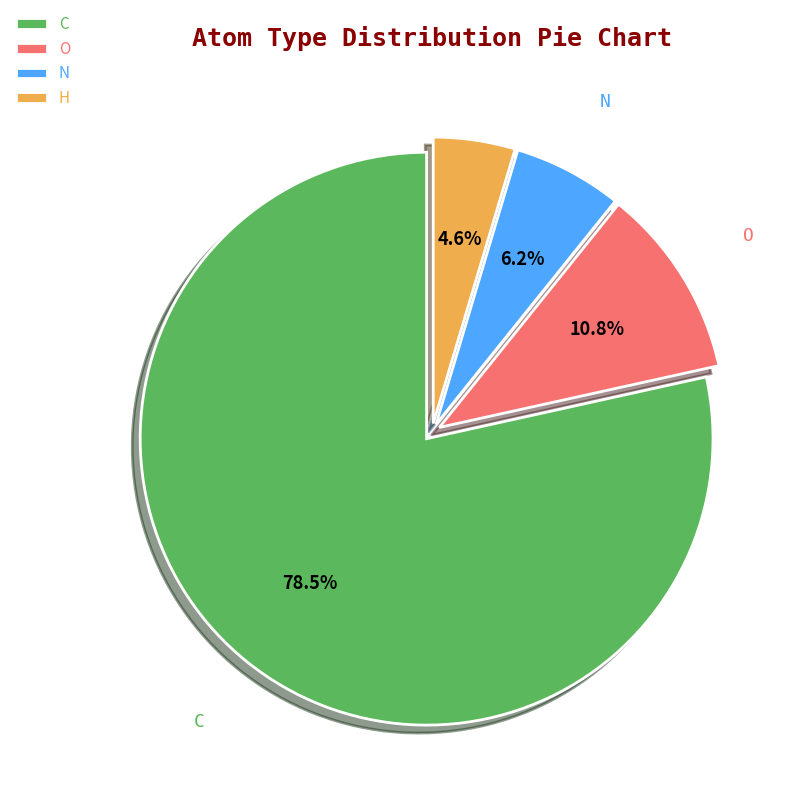

To the nearest percent, what is the difference between the largest and smallest slice percentages?

74%